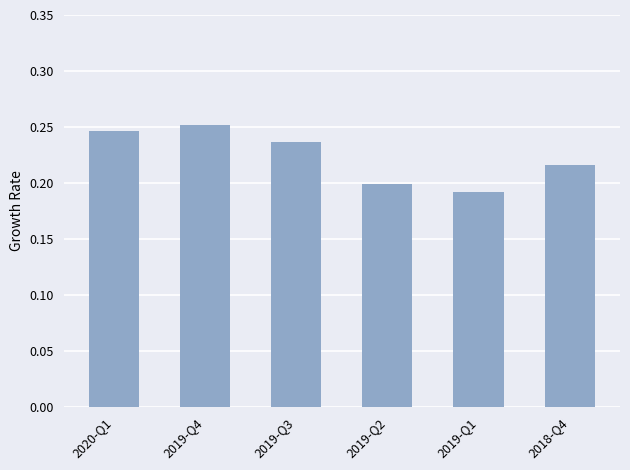

At which category does the chart reach its peak across all series?

2019-Q4